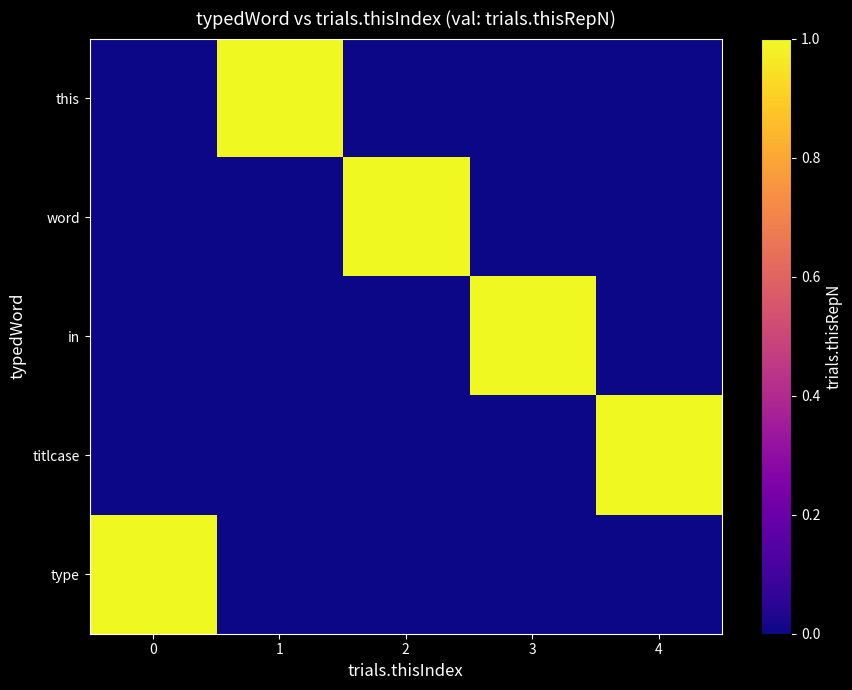

How many distinct data groups are displayed?

5